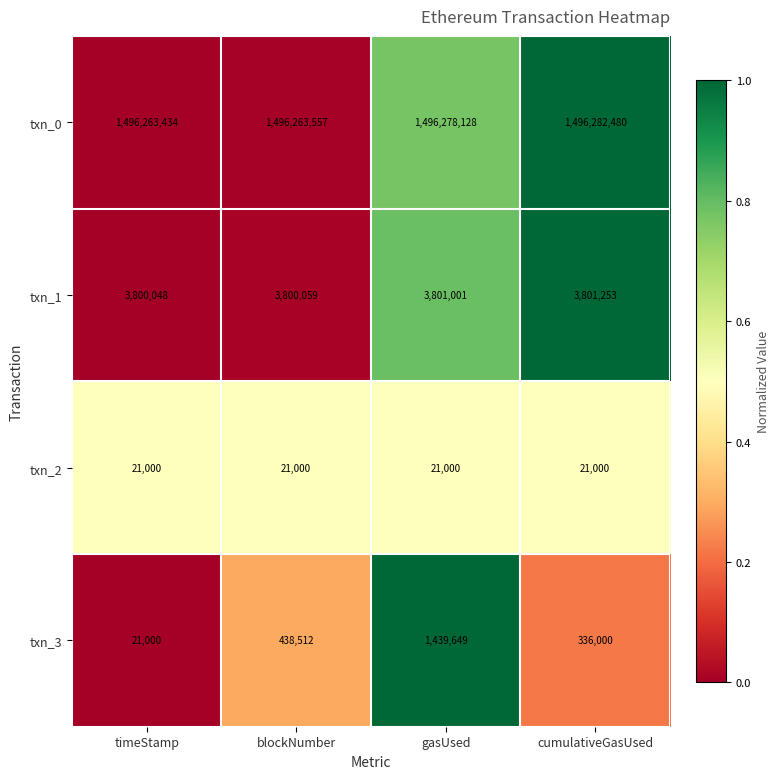

At how many categories does at least one series exceed 93346305?

4